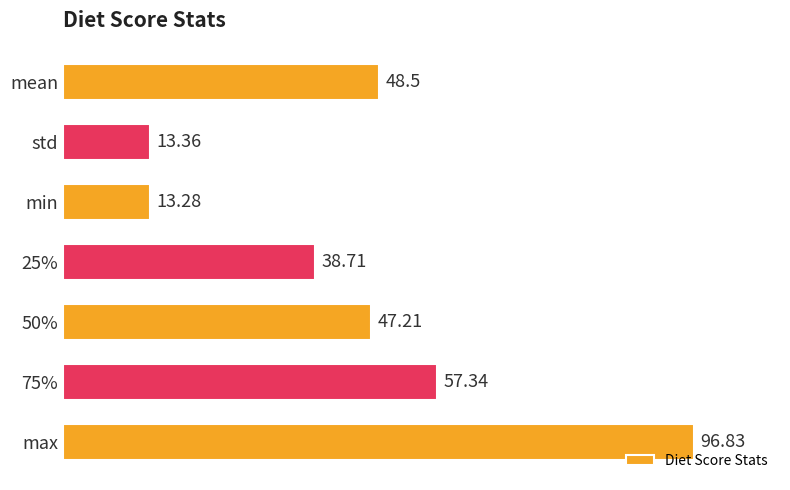

List the labels in order of value, largest first.

max, 75%, mean, 50%, 25%, std, min